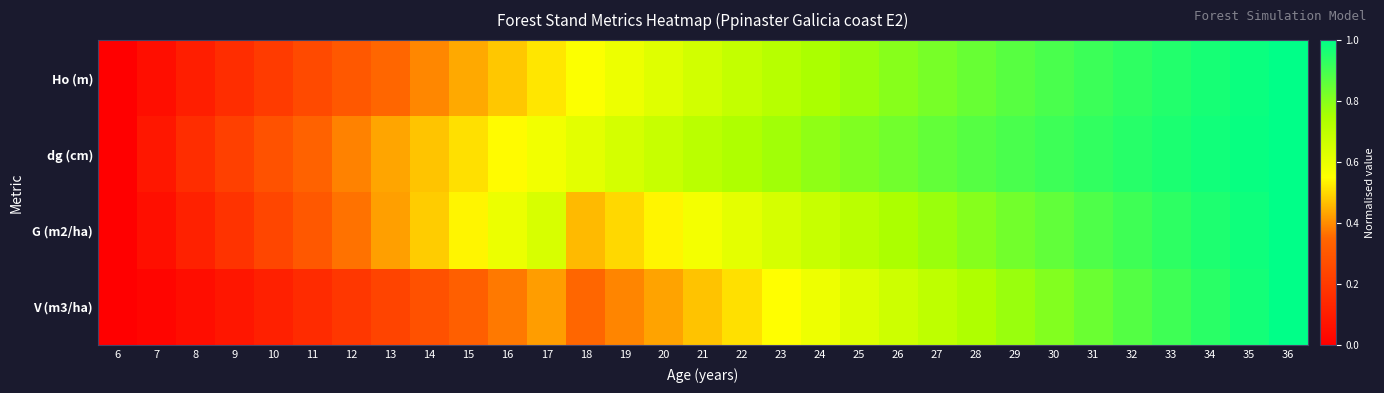

At which category does the chart reach its peak across all series?

36